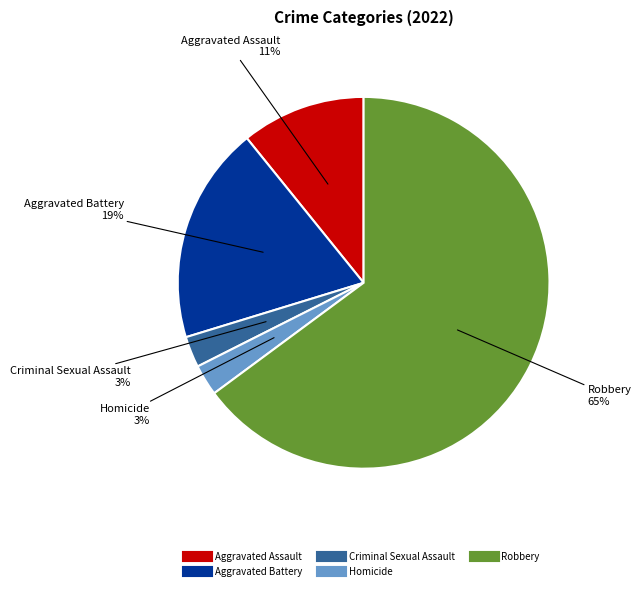

To the nearest percent, what is the average slice percentage?

20%